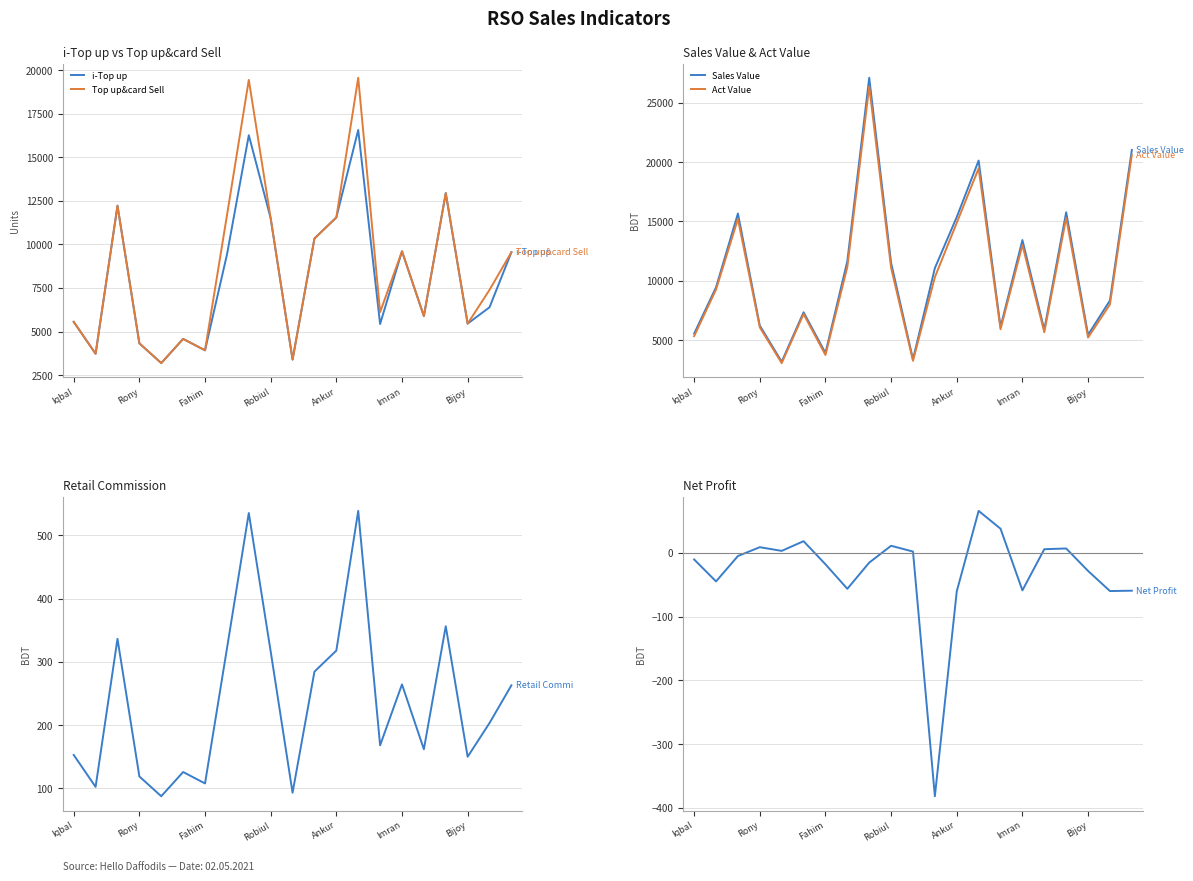

What is the greatest value displayed?

27098.0